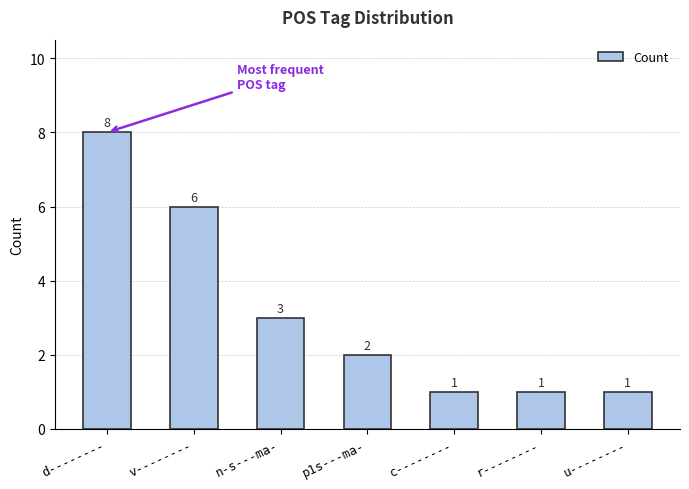

Approximately how many times larger is the value at n-s---ma- compared to v--------?

0.5